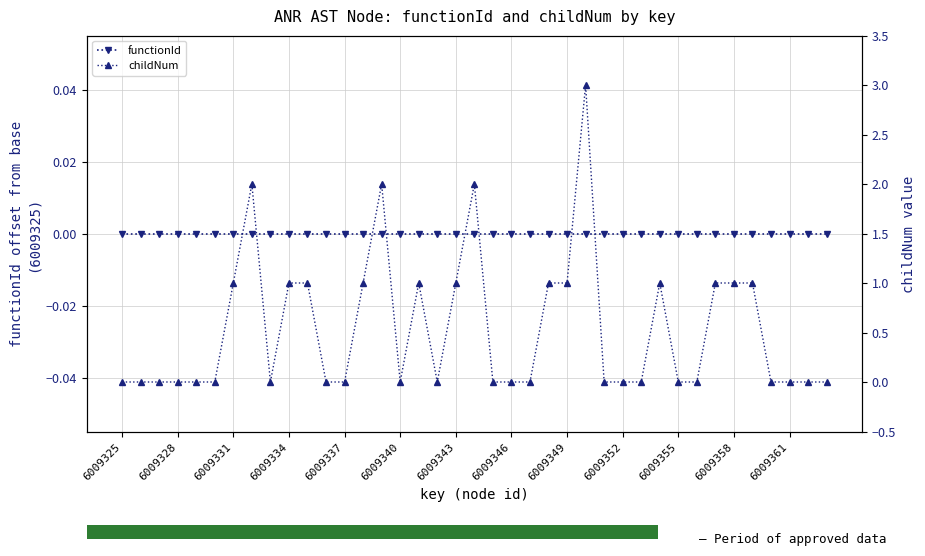

What is the value of the childNum bar at the 26th from the left?

3